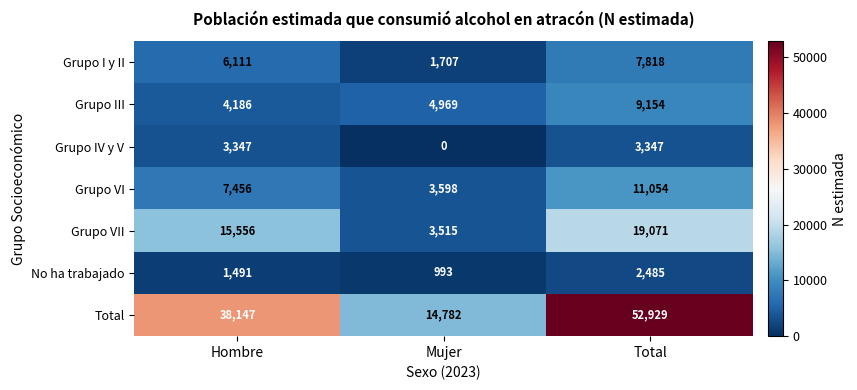

What is the spread (max minus min) of values at Hombre?

36656